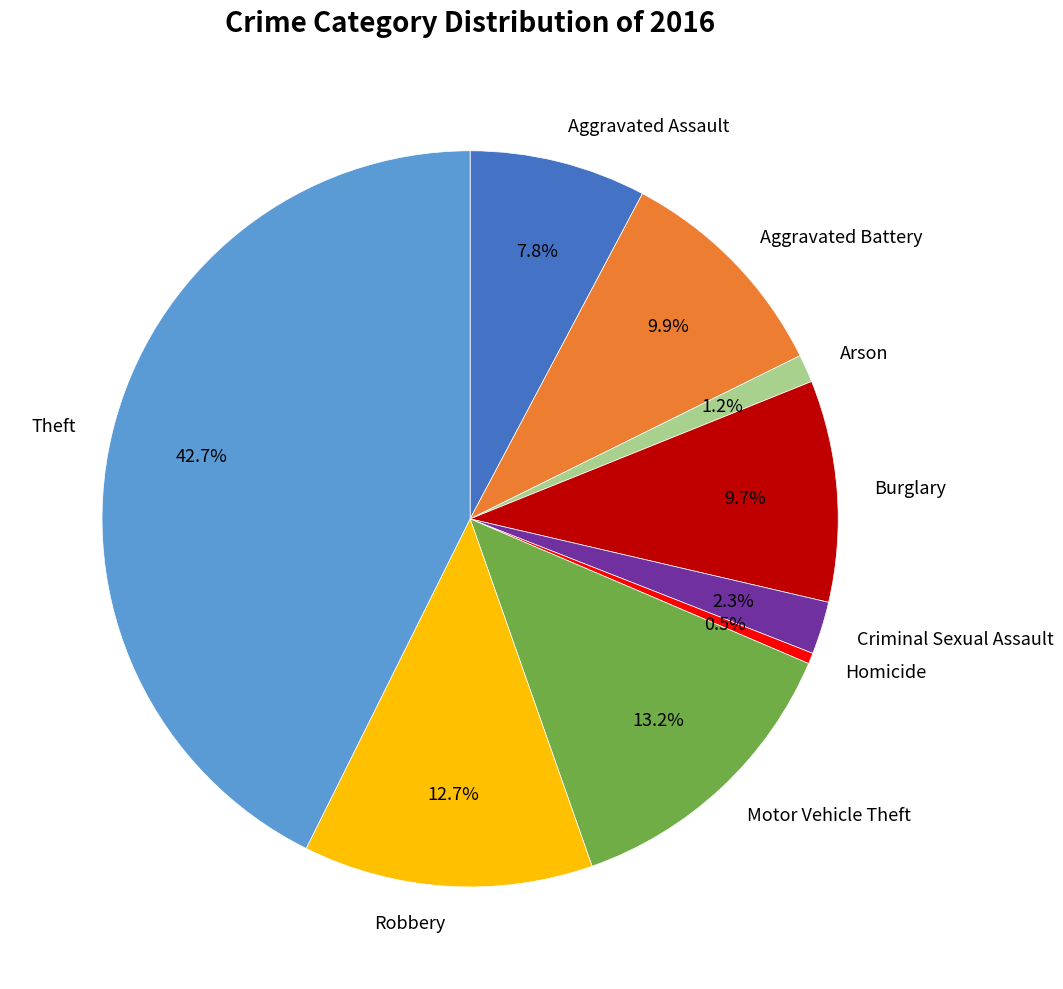

Which category has the biggest portion of the pie?

Theft